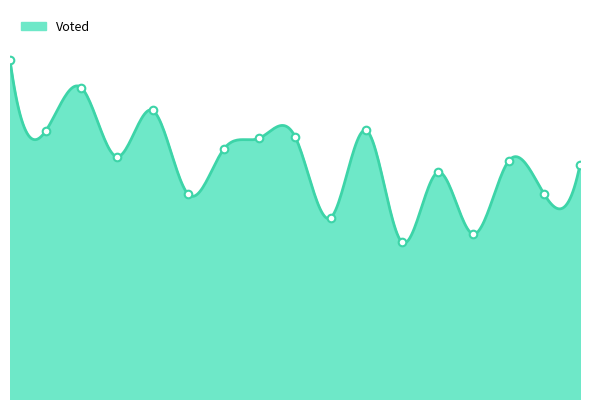

Between 2018 and 1996, which is larger?

1996